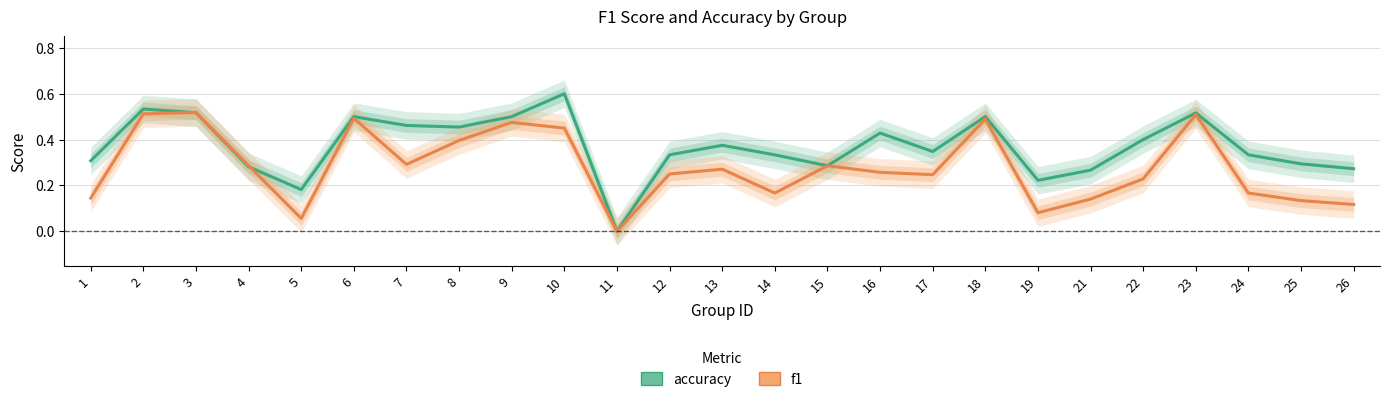

Rank the series at 1 from lowest to highest value.

f1, accuracy